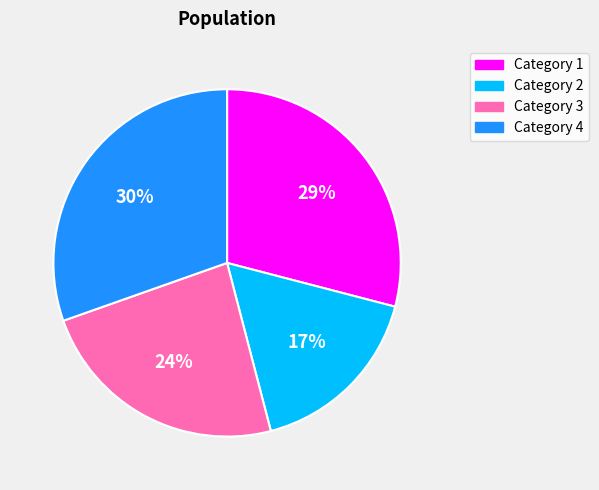

Which slice is the largest?

Category 4